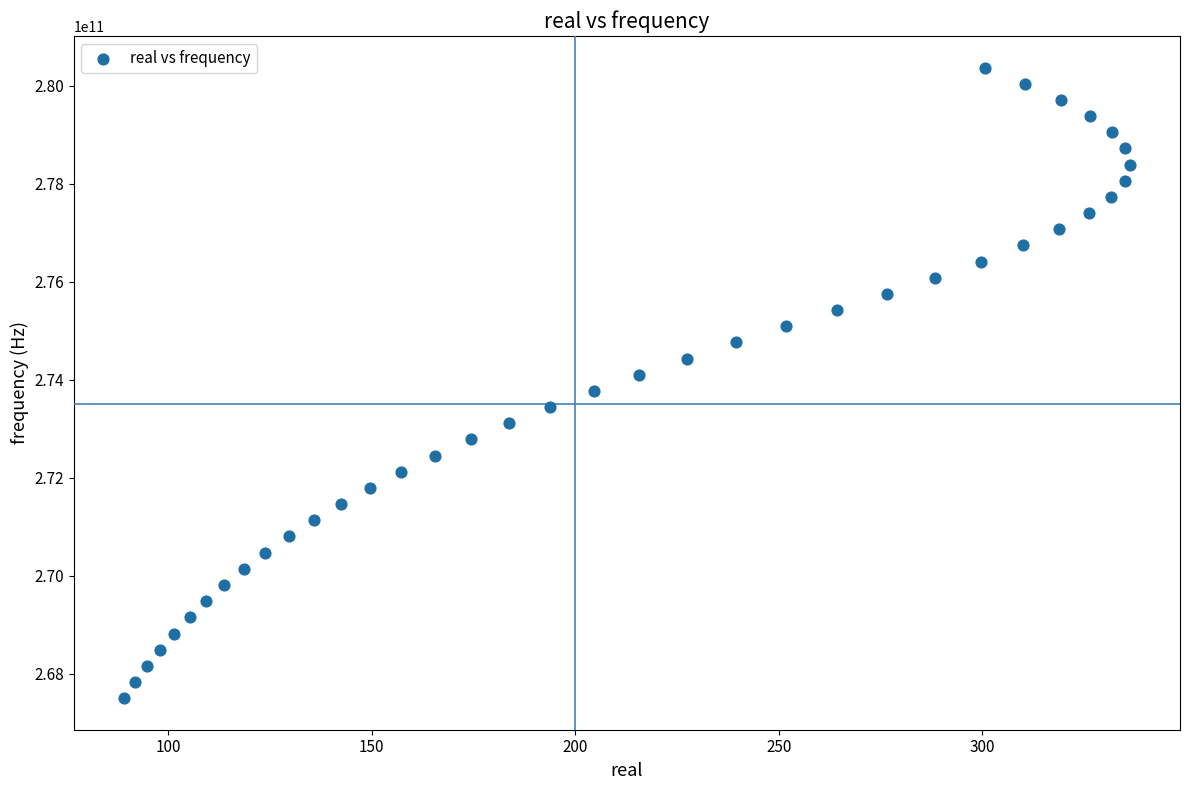

What is the range of Y values (max minus min)?

12870000000